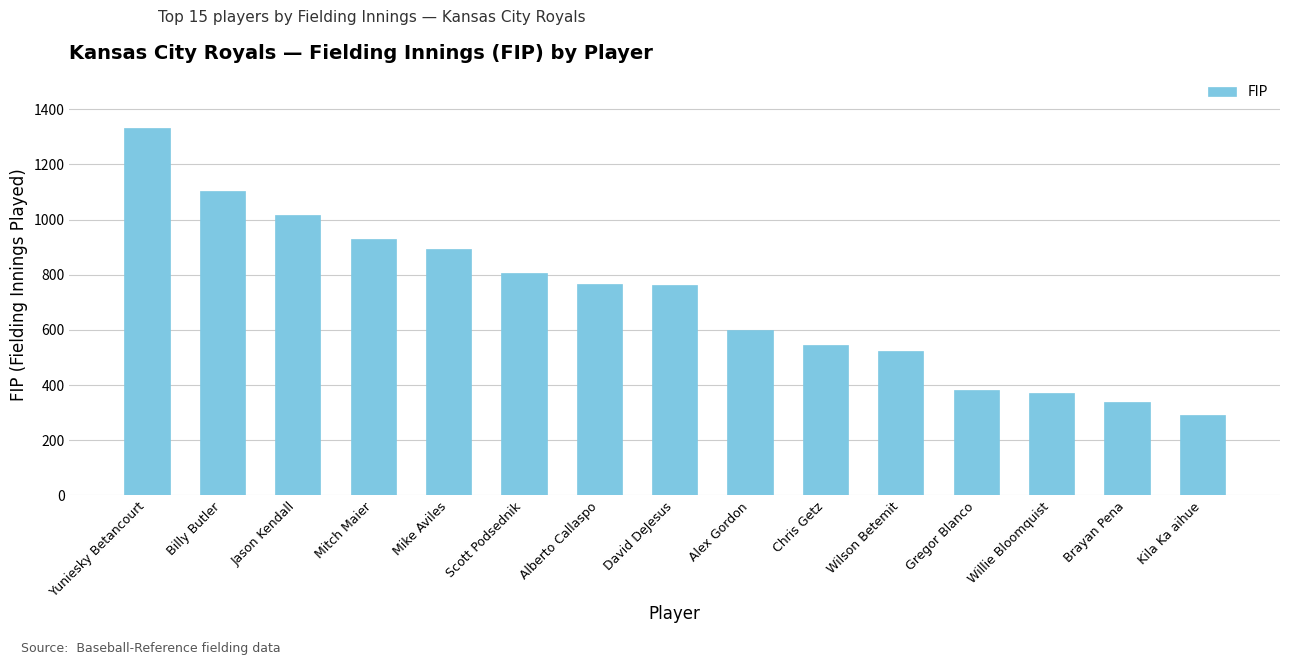

What is the value of the 13th bar from the left?

370